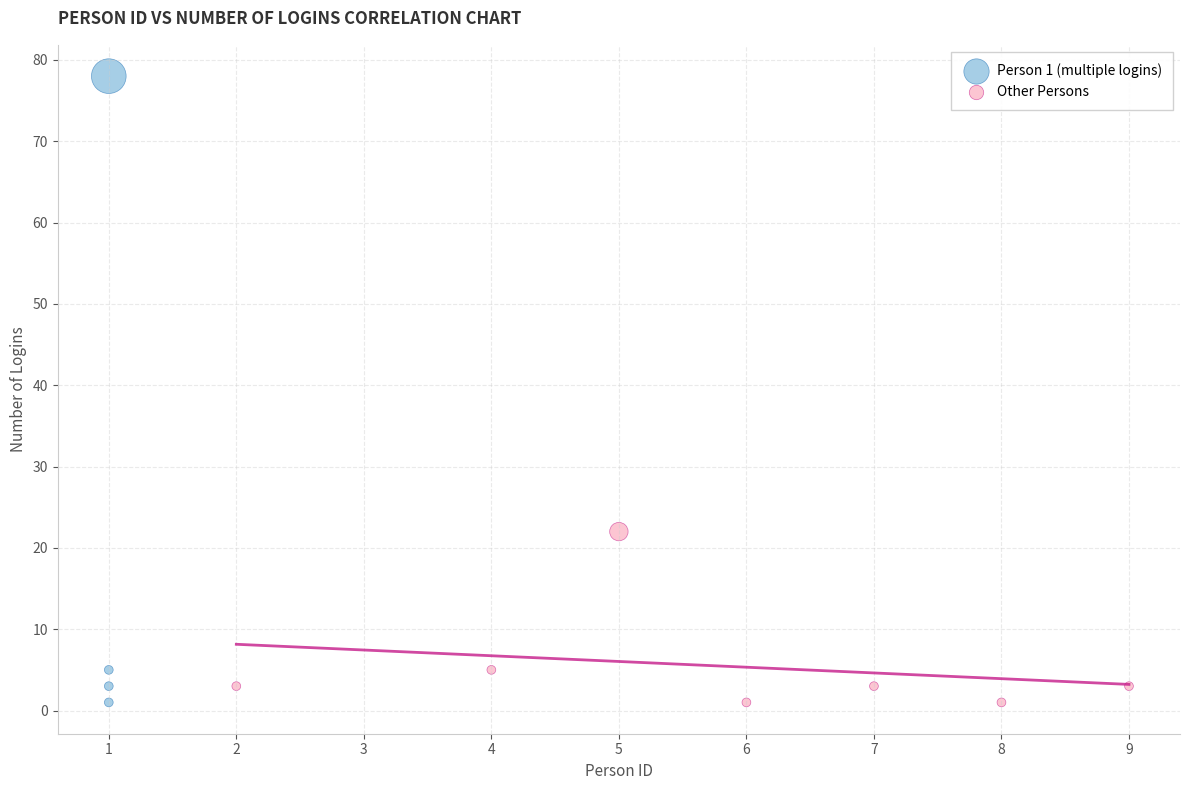

Which series has the widest spread of Y values?

Person 1 (multiple logins)